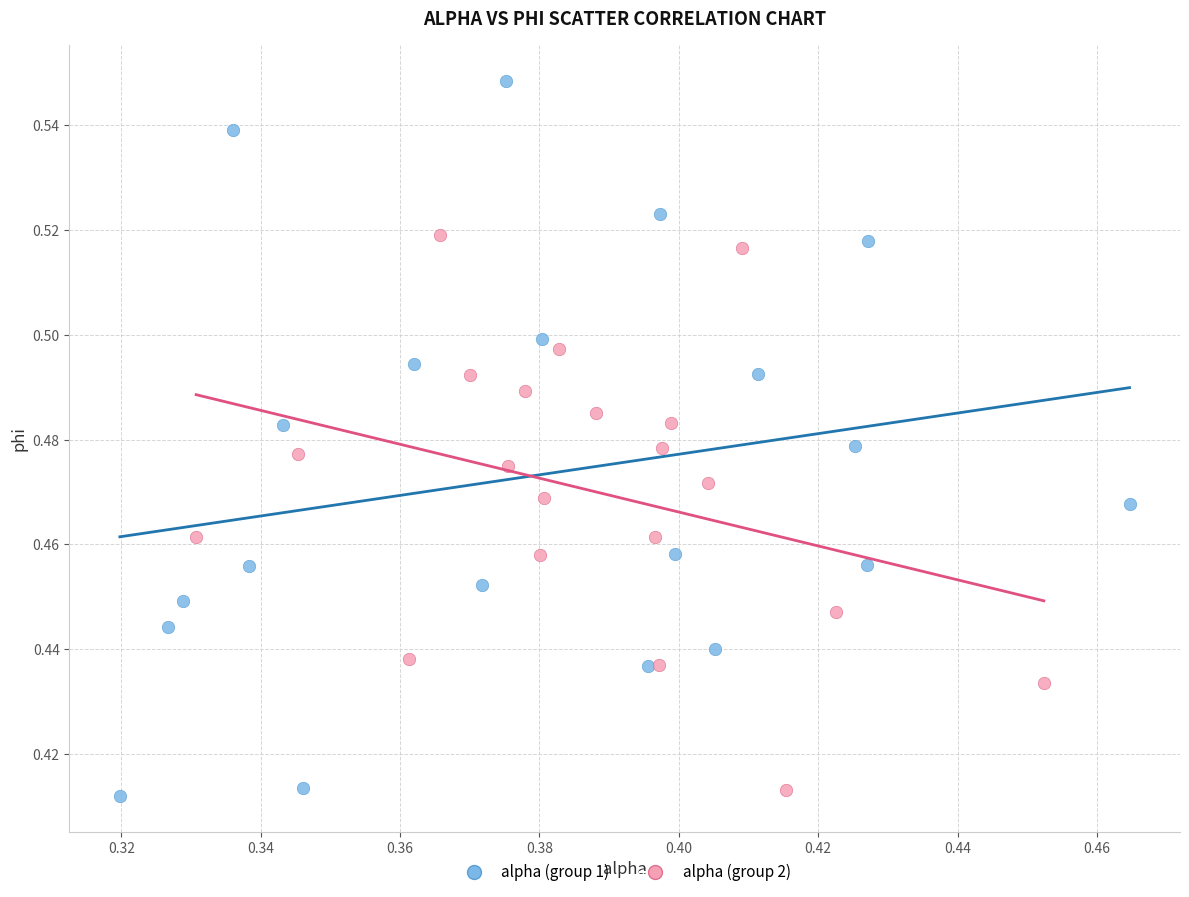

Which series has the widest spread of Y values?

alpha (group 1)